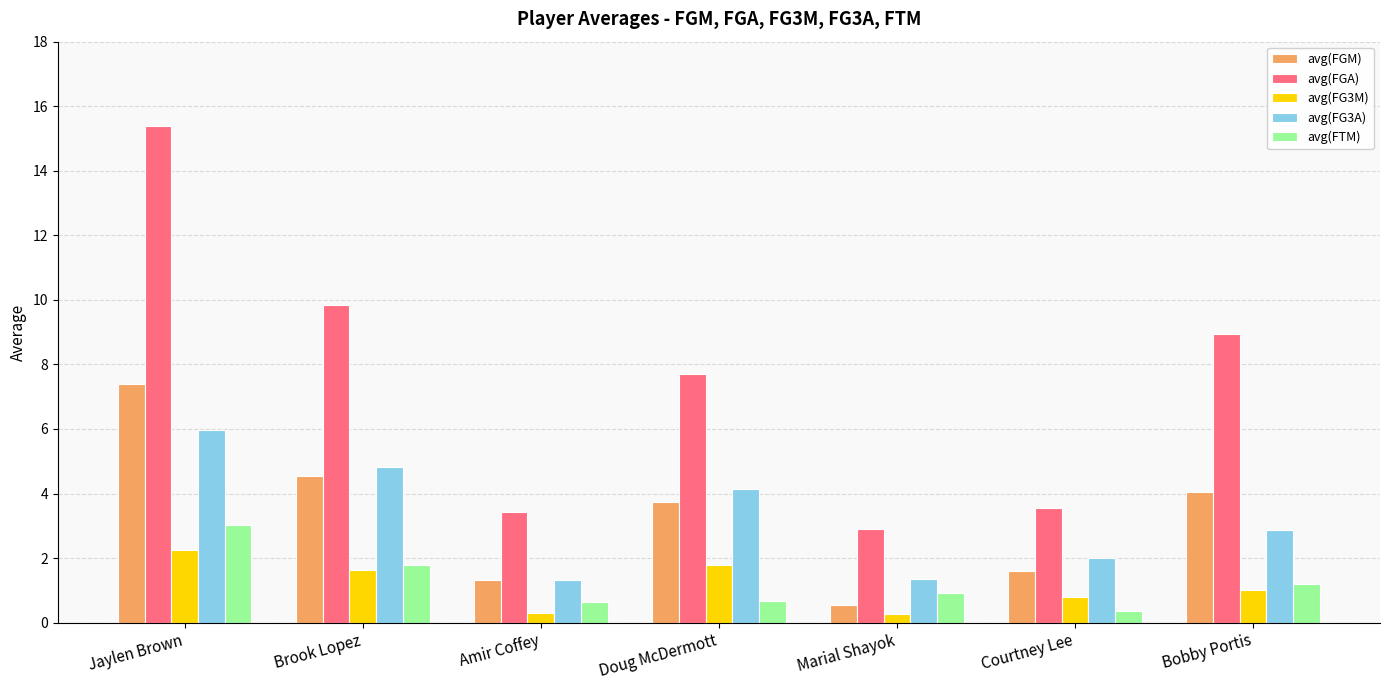

At how many categories does at least one series exceed 13?

1